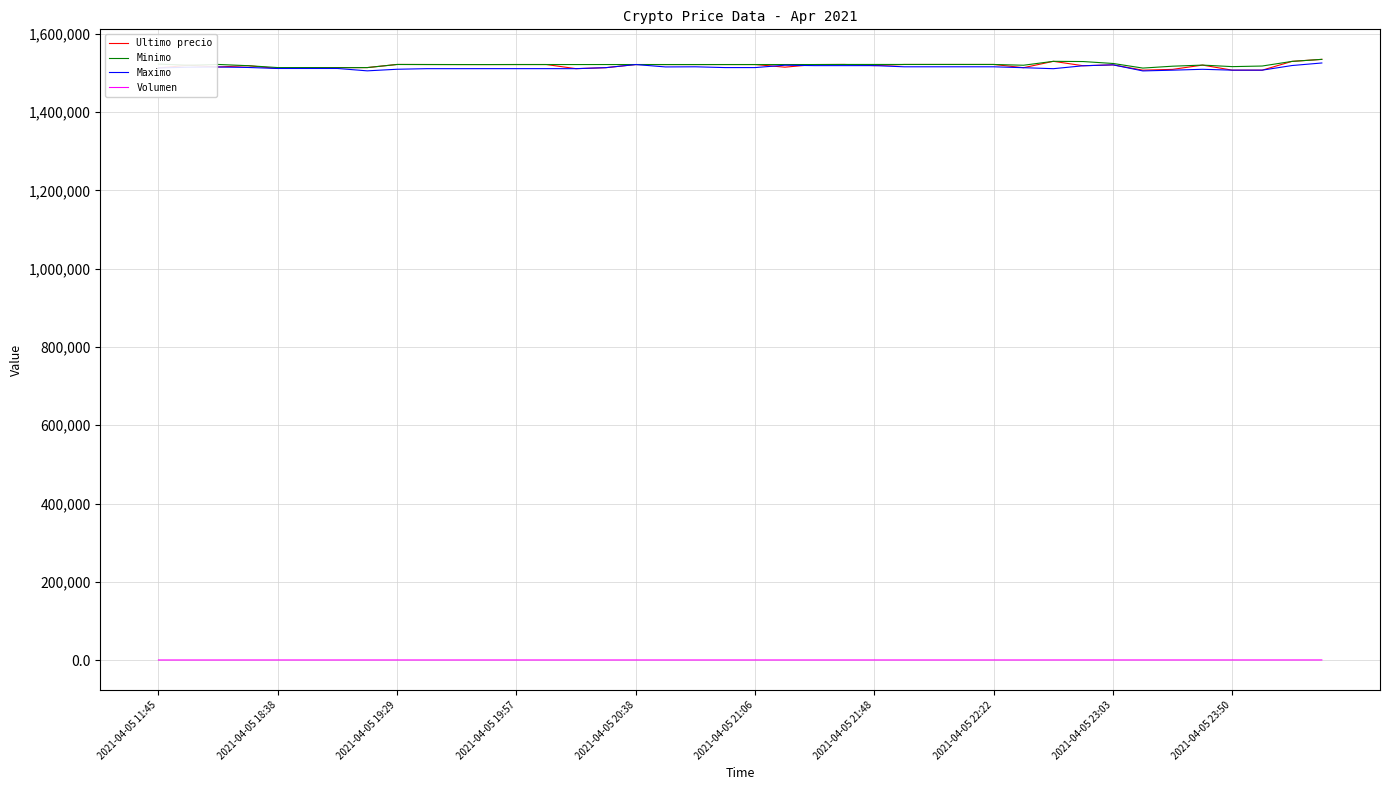

True or false: Volumen and Ultimo precio cross at least once.

False